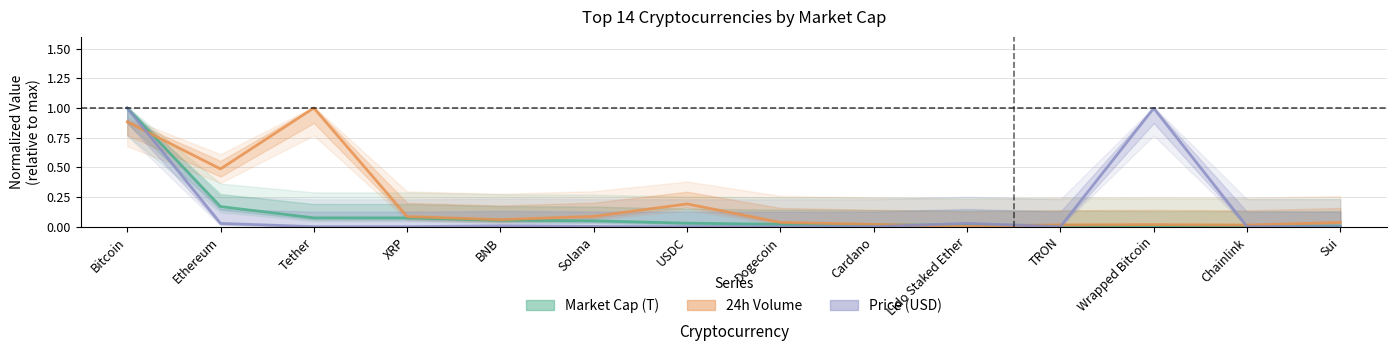

Reading left to right, extract all data points from this chart.

Market Cap (T): 1.0	0.2	0.1	0.1	0.1	0.0	0.0	0.0	0.0	0.0	0.0	0.0	0.0	0.0
24h Volume: 0.9	0.5	1.0	0.1	0.1	0.1	0.2	0.0	0.0	0.0	0.0	0.0	0.0	0.0
Price (USD): 1.0	0.0	0.0	0.0	0.0	0.0	0.0	0.0	0.0	0.0	0.0	1.0	0.0	0.0